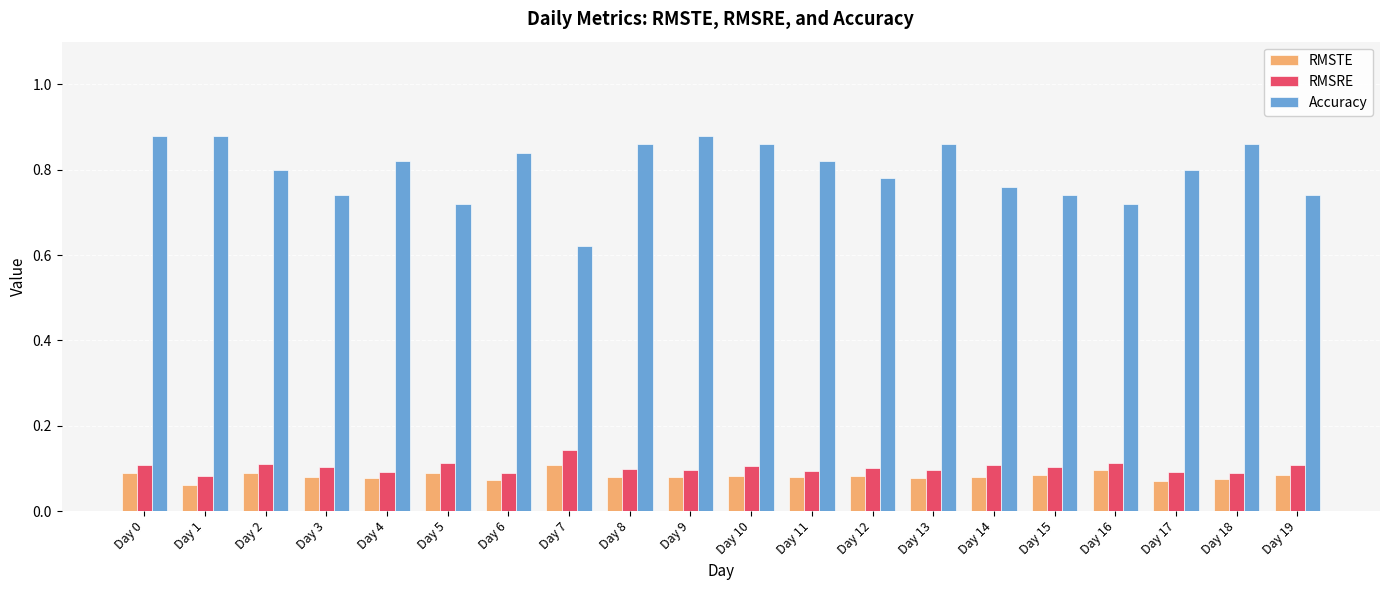

True or false: Accuracy has a value of 0.4 at Day 15.

False